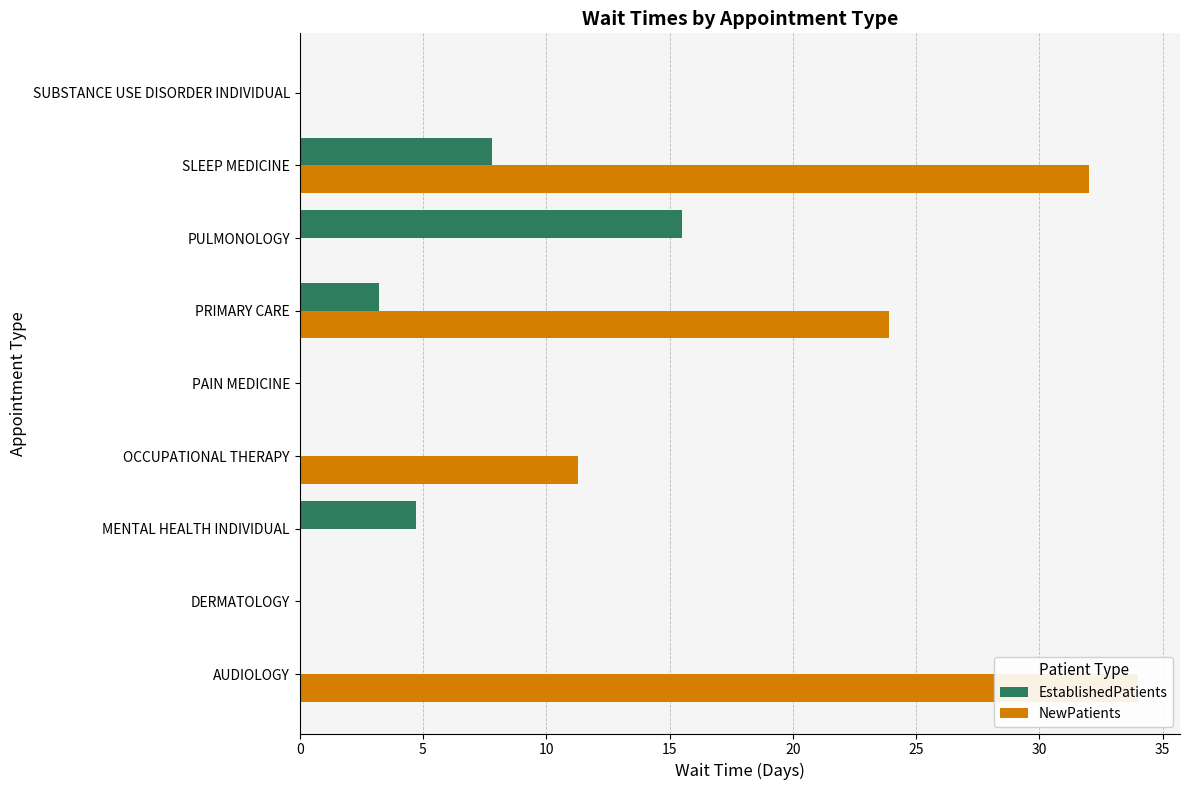

What is the sum of all NewPatients values?

101.2